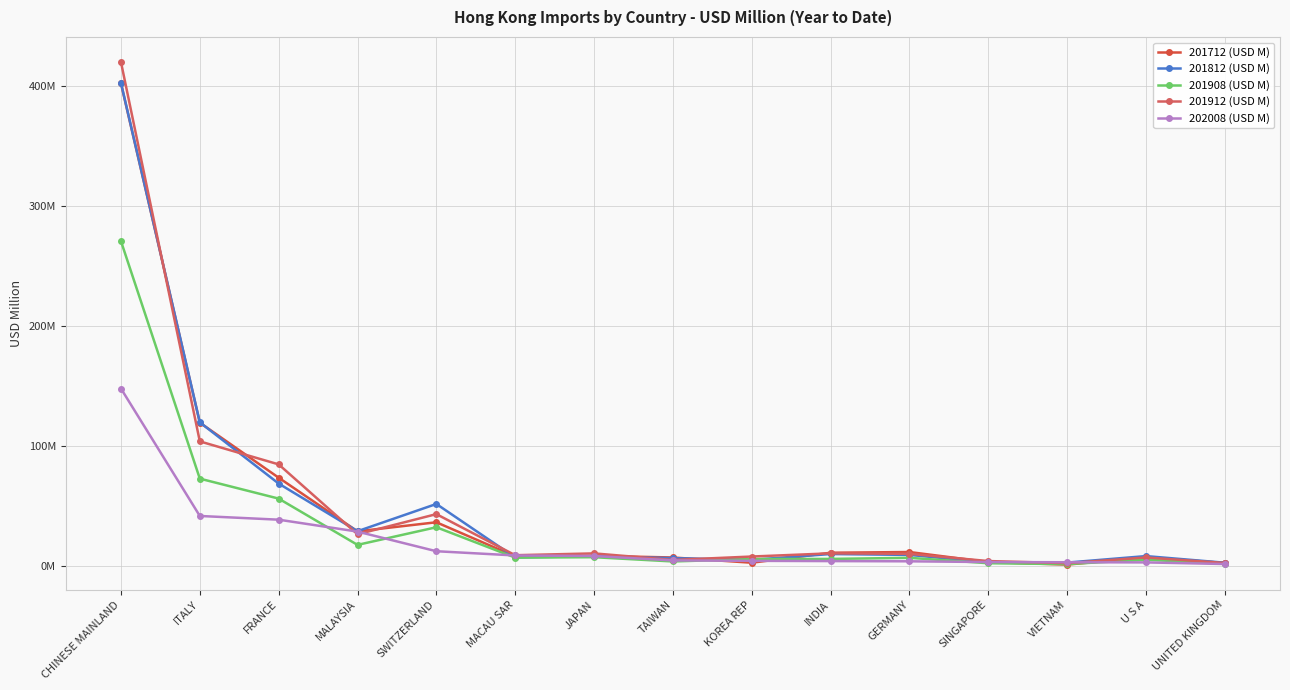

Which series ends up on top after the final intersection of 201812 (USD M) and 202008 (USD M)?

201812 (USD M)